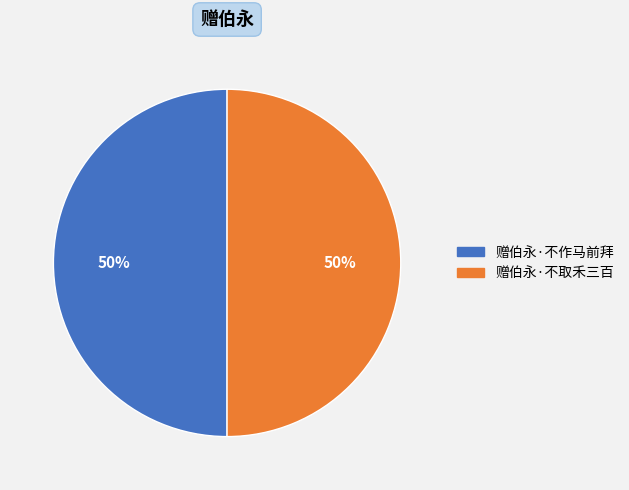

What percentage is the 赠伯永·不作马前拜 slice, to the nearest percent?

50%